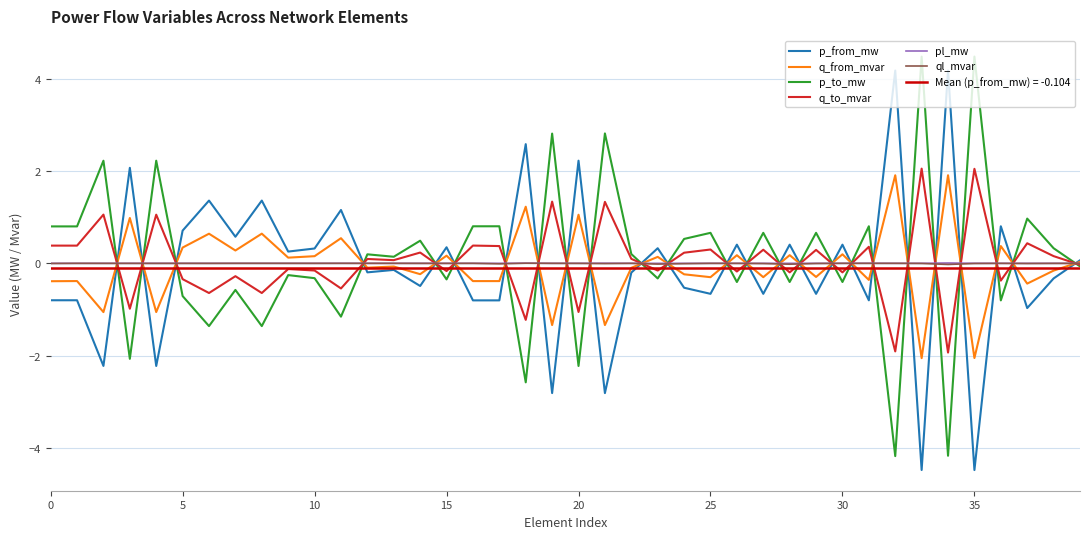

Is it true that q_from_mvar equals -2.0 at 35?

True